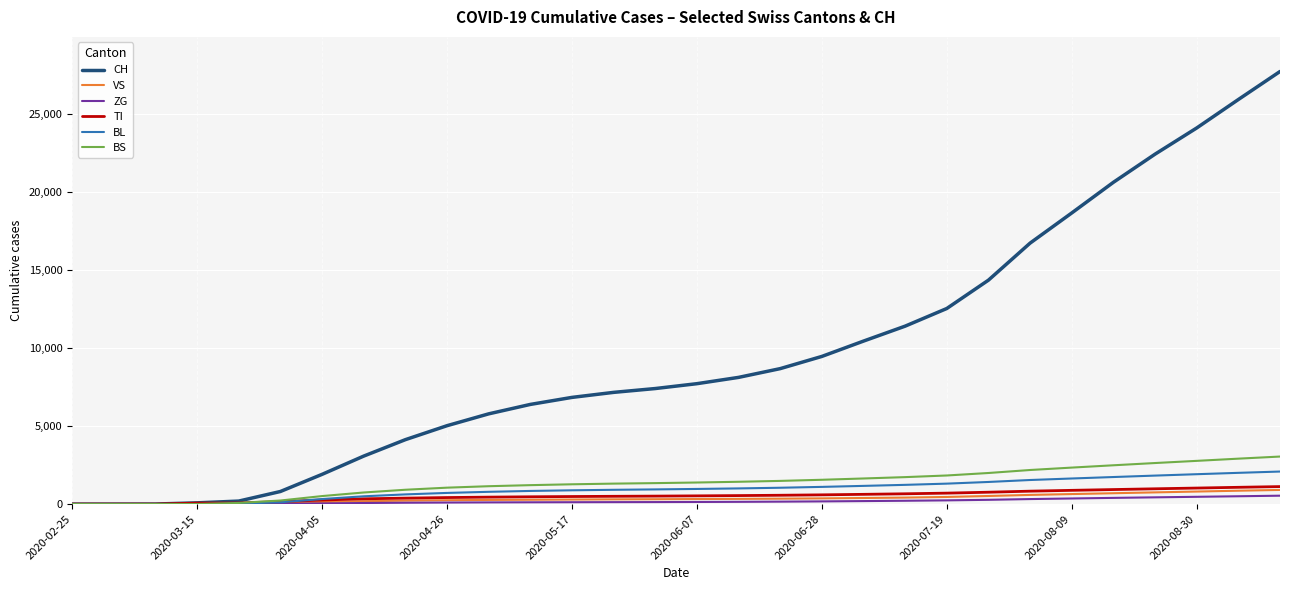

What is the greatest value displayed?

27695